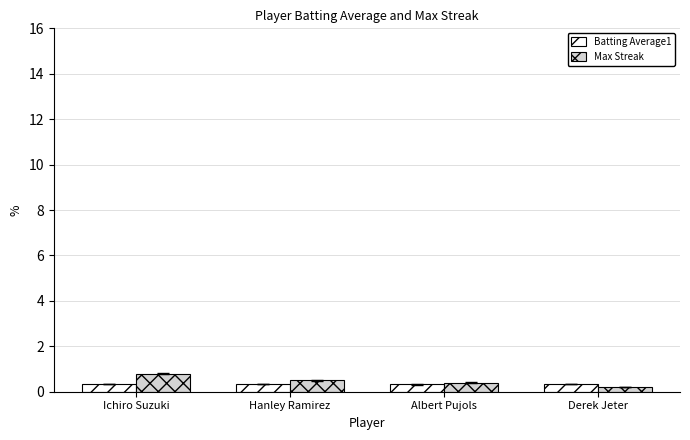

The Max Streak series shows 1.3 at Ichiro Suzuki. True or false?

False